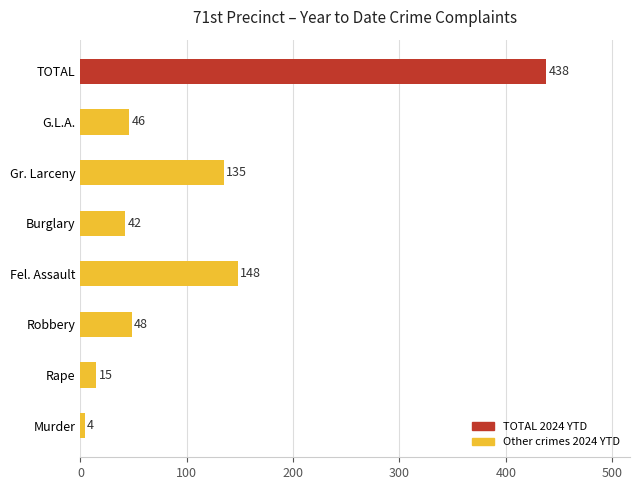

What is the change in value from Murder to Burglary?

+38